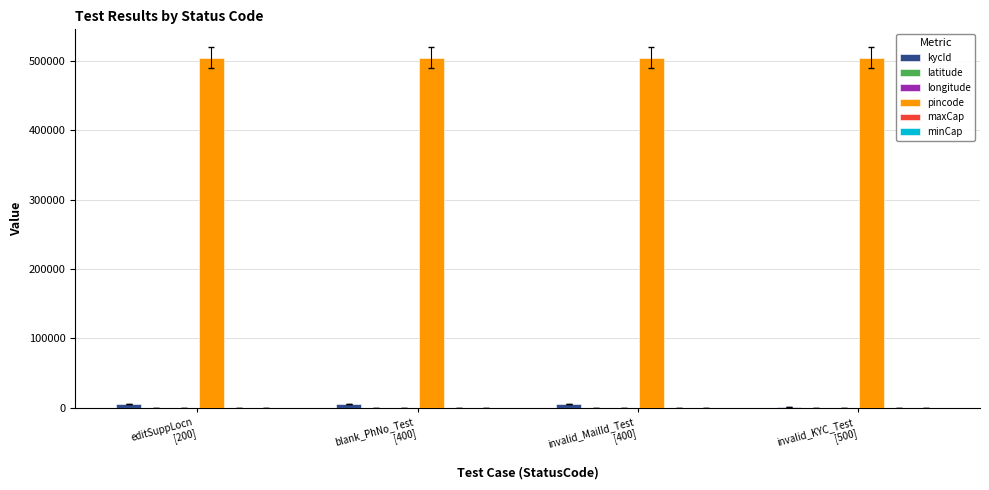

Does the chart contain stacked bars?

No